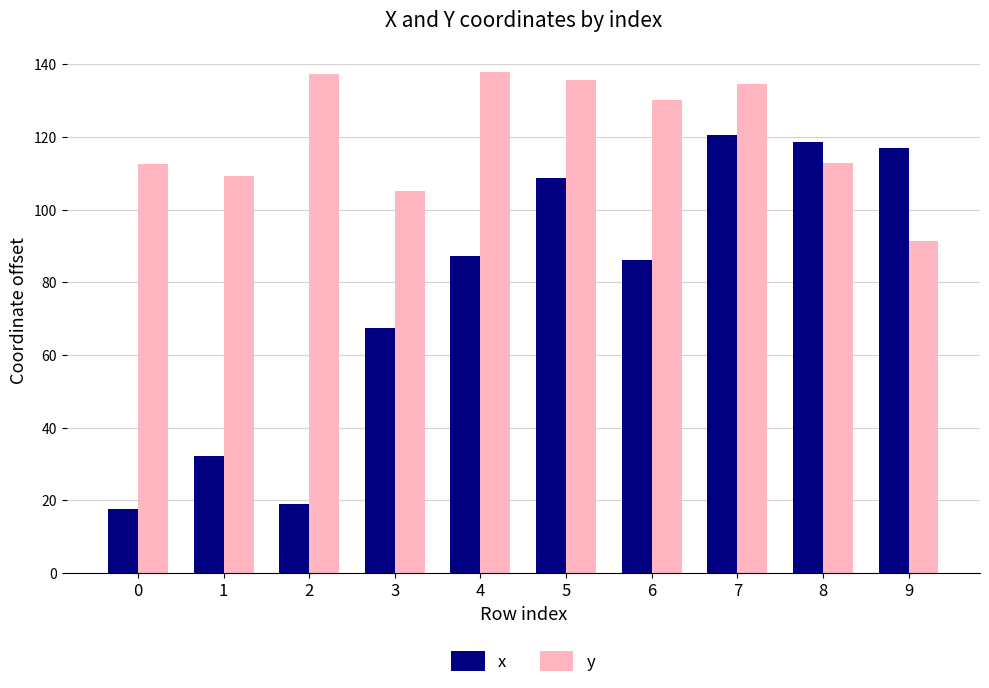

At which category is the sum across all series the highest?

7